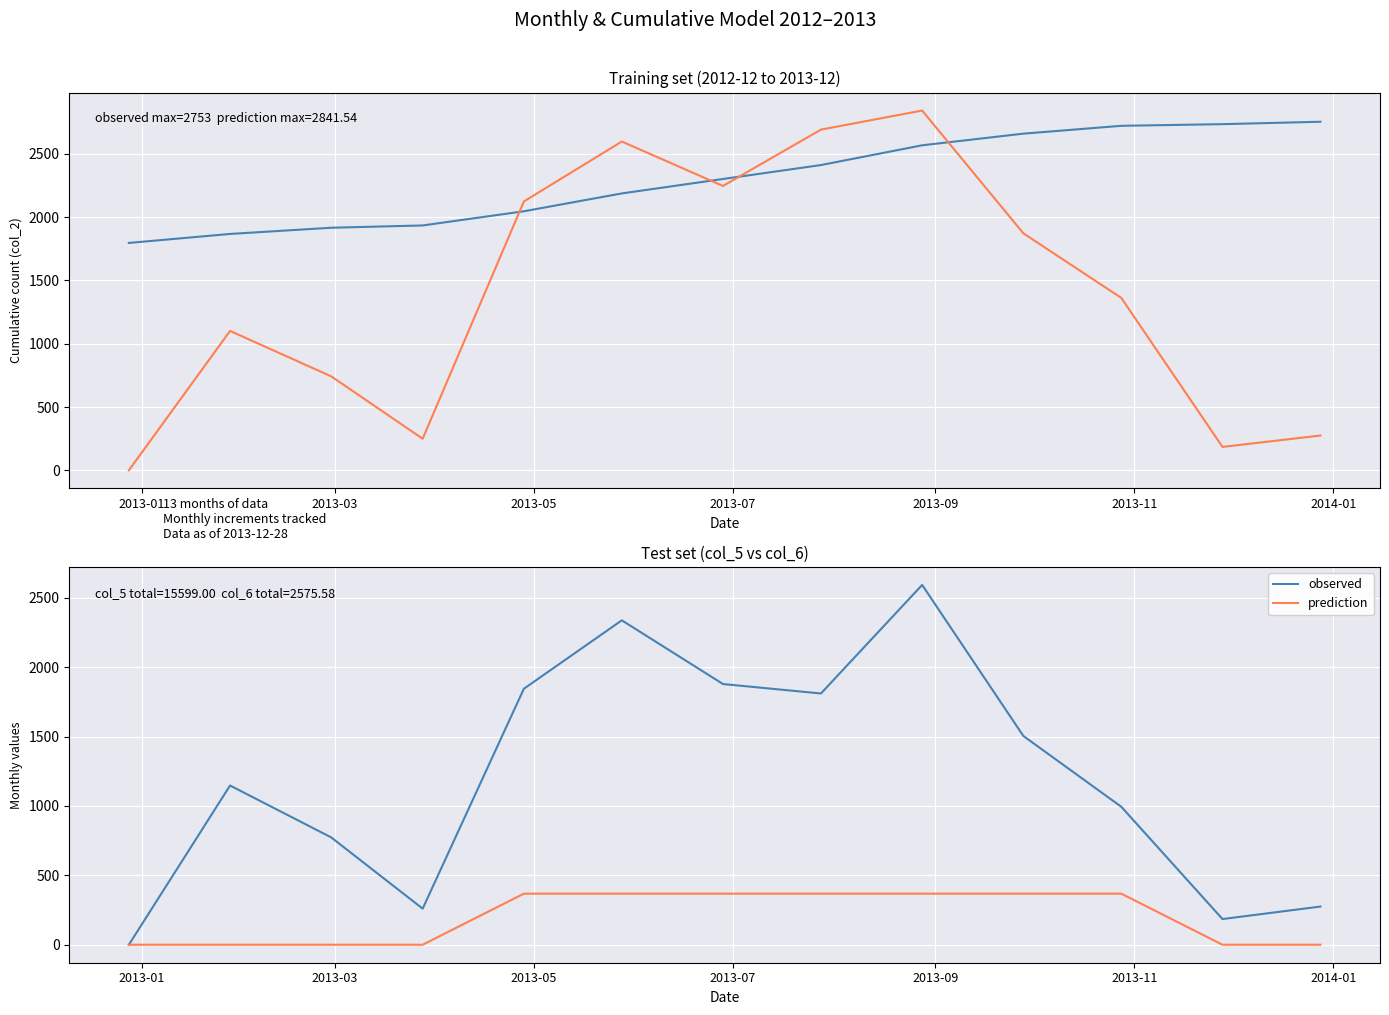

Is it true that observed equals 3801.2 at 8?

False